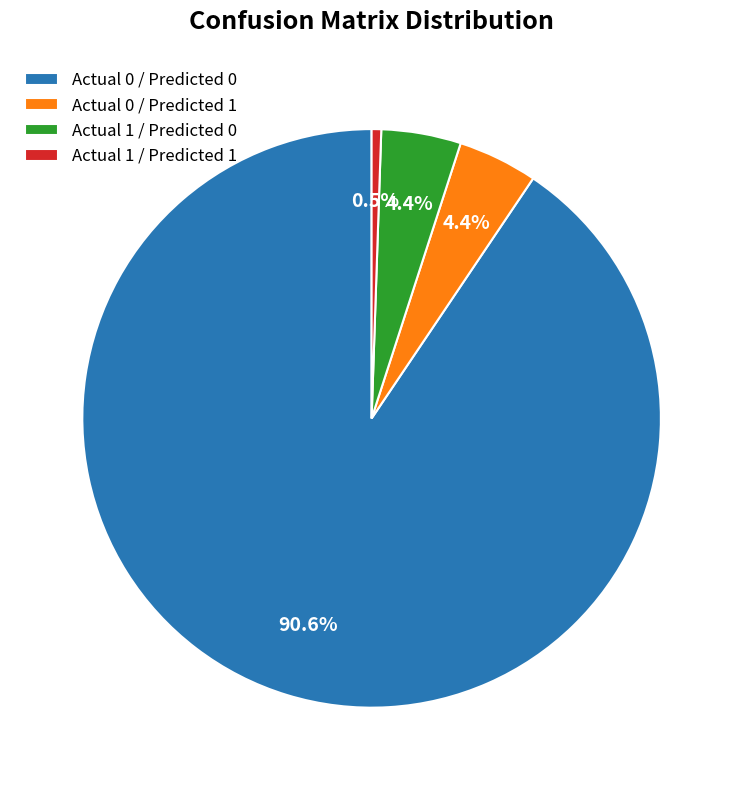

Which category accounts for the majority?

Actual 0 / Predicted 0